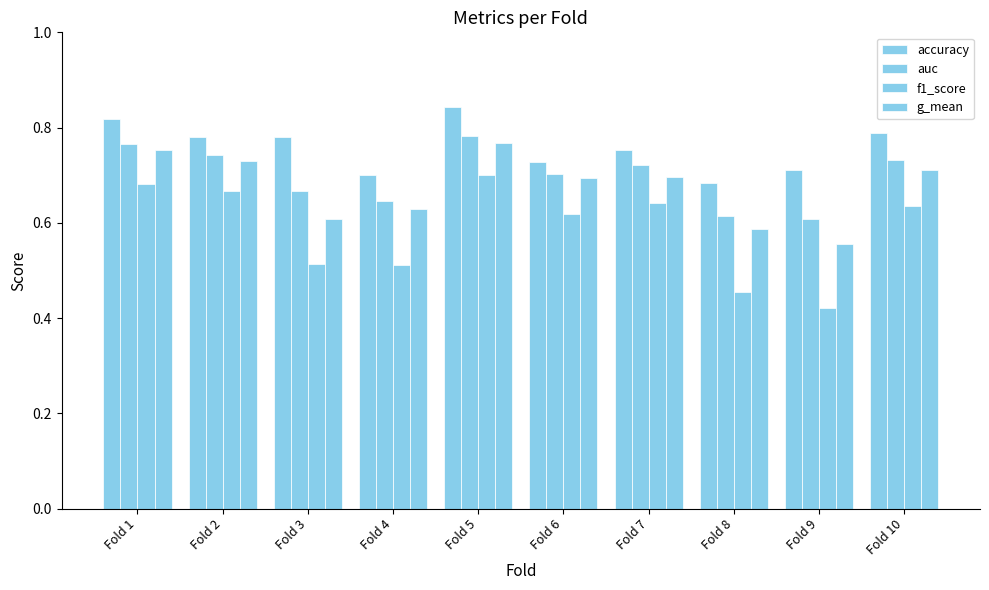

Does the chart contain any negative values?

No